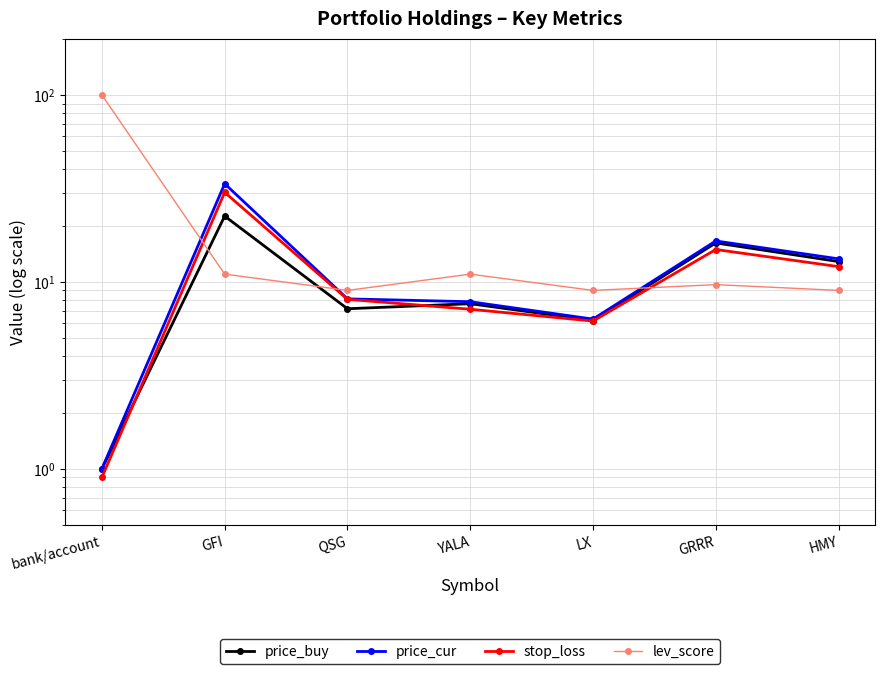

Is it true that price_cur equals 13.3 at HMY?

True